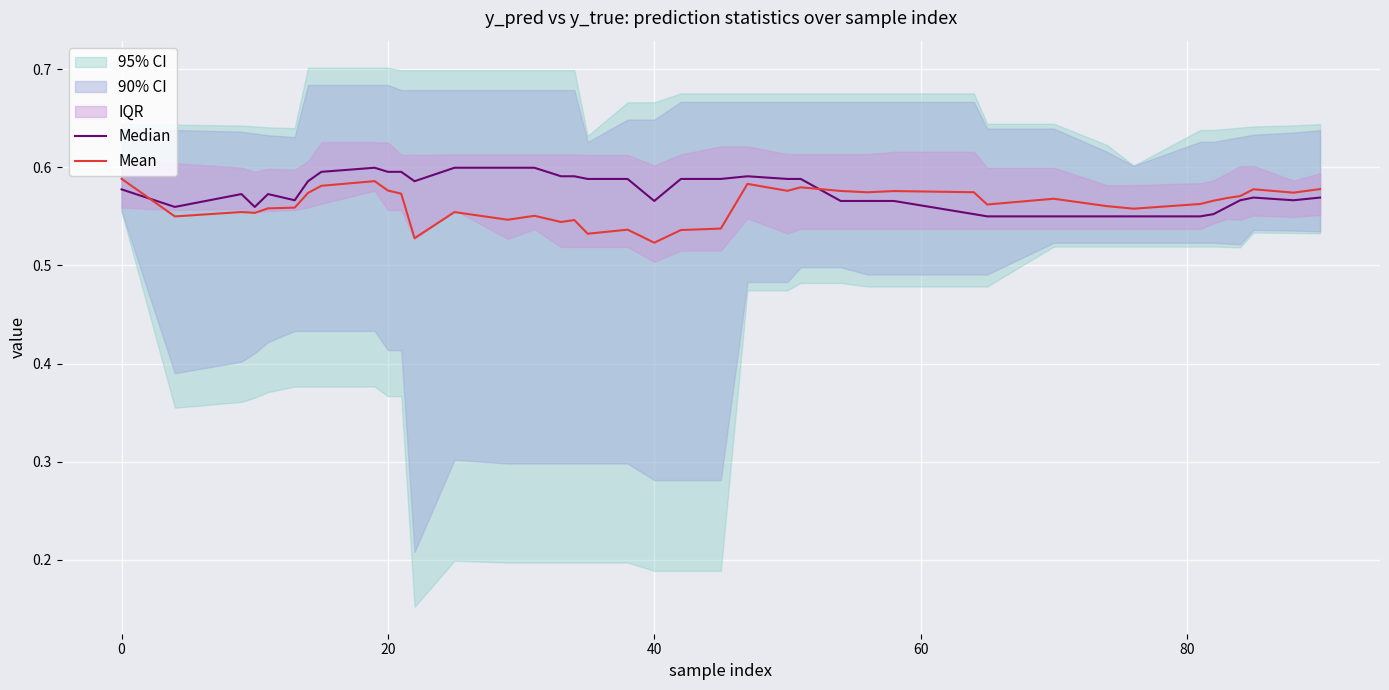

Is it true that Mean equals 0.6 at 80?

True